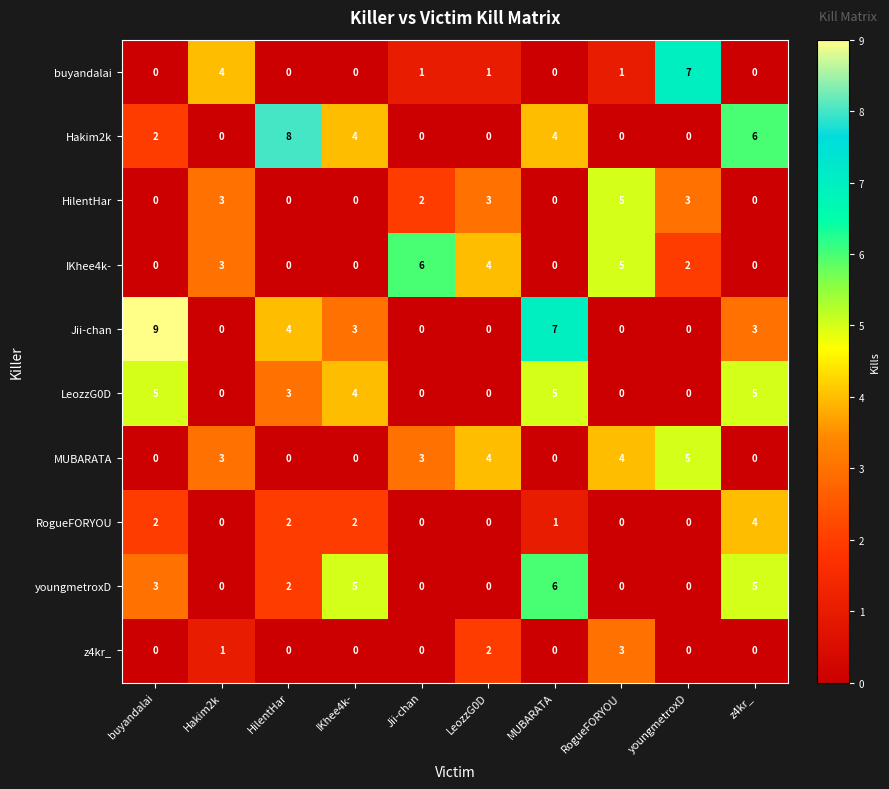

What is the highest value of the RogueFORYOU series?

4